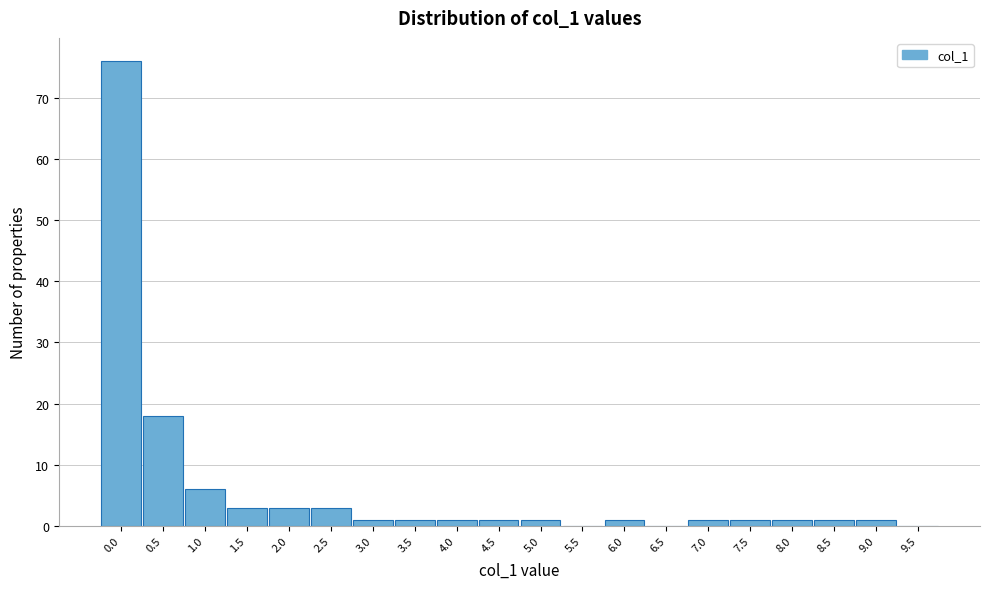

Reading left to right, list all the values displayed in this chart.

0.0=76	0.5=18	1.0=6	1.5=3	2.0=3	2.5=3	3.0=1	3.5=1	4.0=1	4.5=1	5.0=1	5.5=0	6.0=1	6.5=0	7.0=1	7.5=1	8.0=1	8.5=1	9.0=1	9.5=0